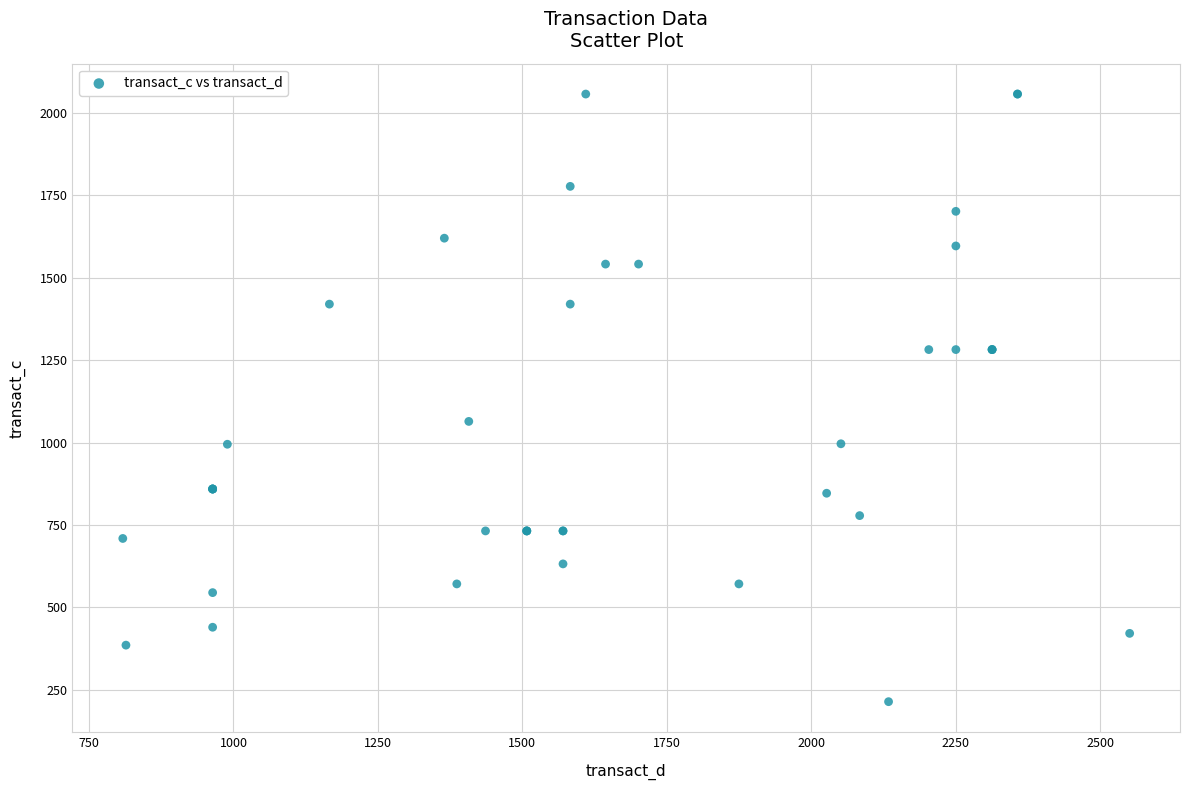

What Y value in the scatter plot is closest to 1135?

1064.3